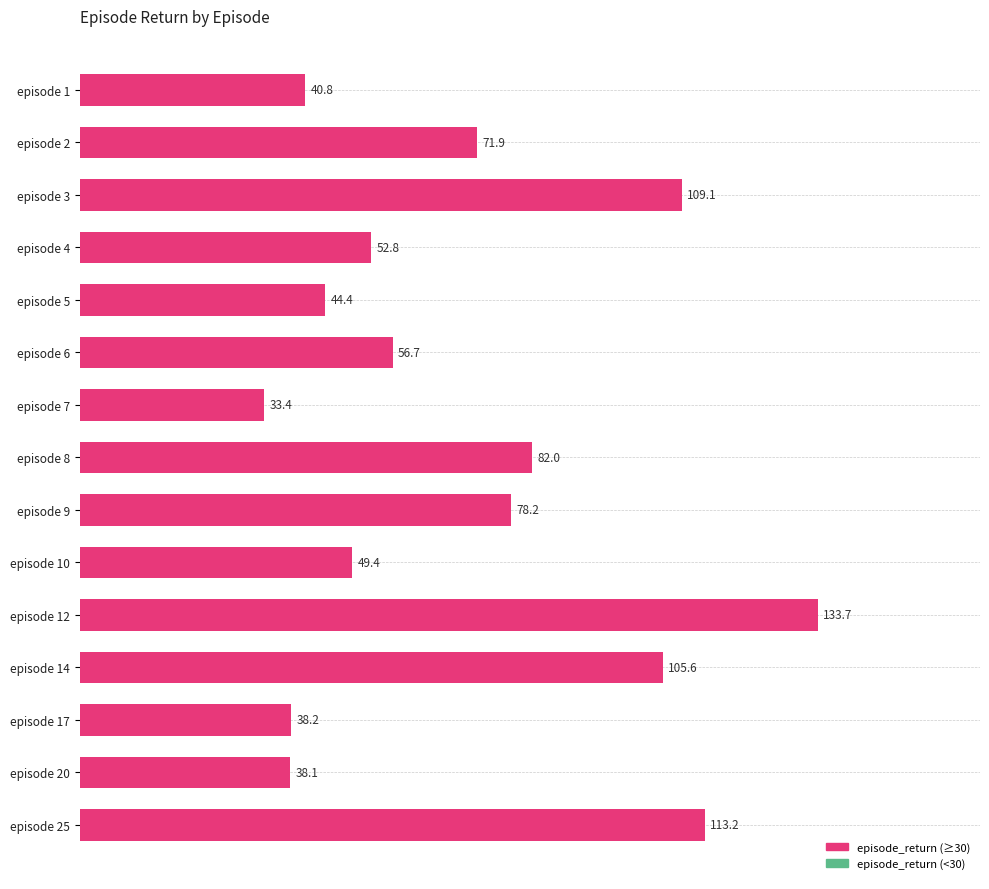

What is the value of the 3rd bar from the top?

109.1